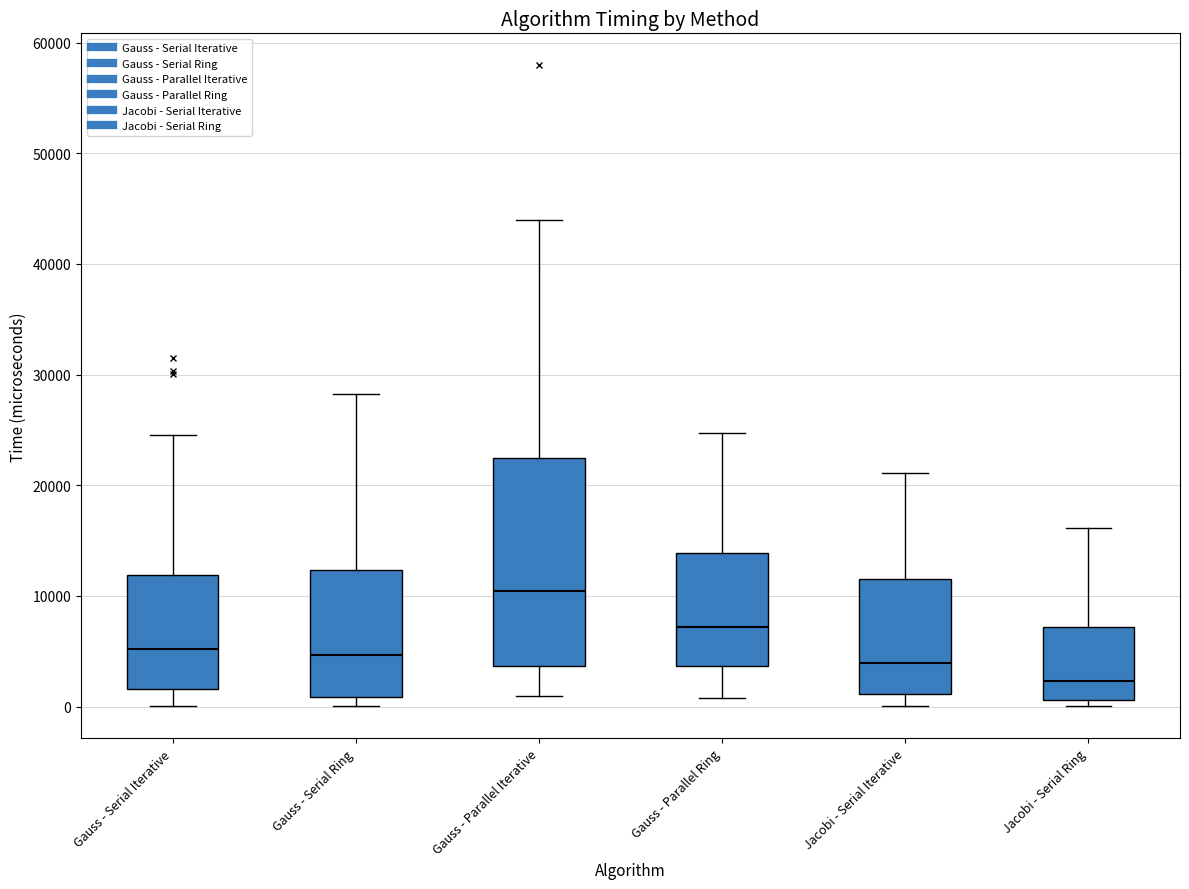

Reading left to right, read every box against the y-axis: the position of its median line, the range the box covers, and the ends of its whiskers. The values are not printed on the chart, so give them approximately, as read against the axis.

Gauss - Serial Iterative: median 5000, box 2000 to 12000, whiskers 0 to 25000
Gauss - Serial Ring: median 5000, box 1000 to 12000, whiskers 0 to 28000
Gauss - Parallel Iterative: median 10000, box 4000 to 22000, whiskers 1000 to 44000
Gauss - Parallel Ring: median 7000, box 4000 to 14000, whiskers 1000 to 25000
Jacobi - Serial Iterative: median 4000, box 1000 to 12000, whiskers 0 to 21000
Jacobi - Serial Ring: median 2000, box 1000 to 7000, whiskers 0 to 16000